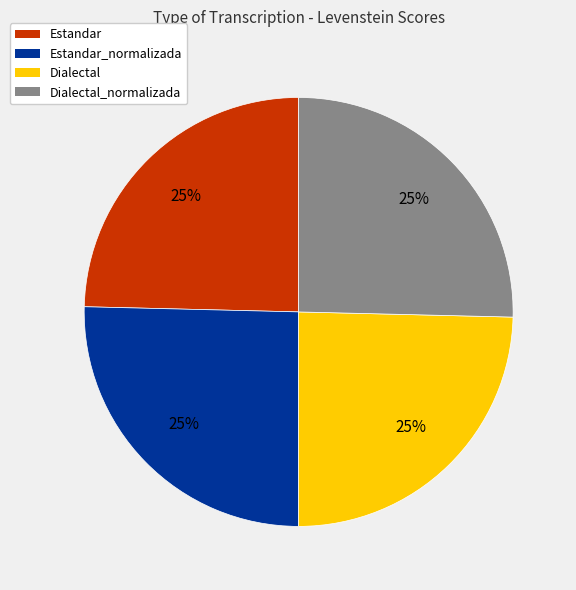

Does Dialectal account for over 50% of the chart?

No